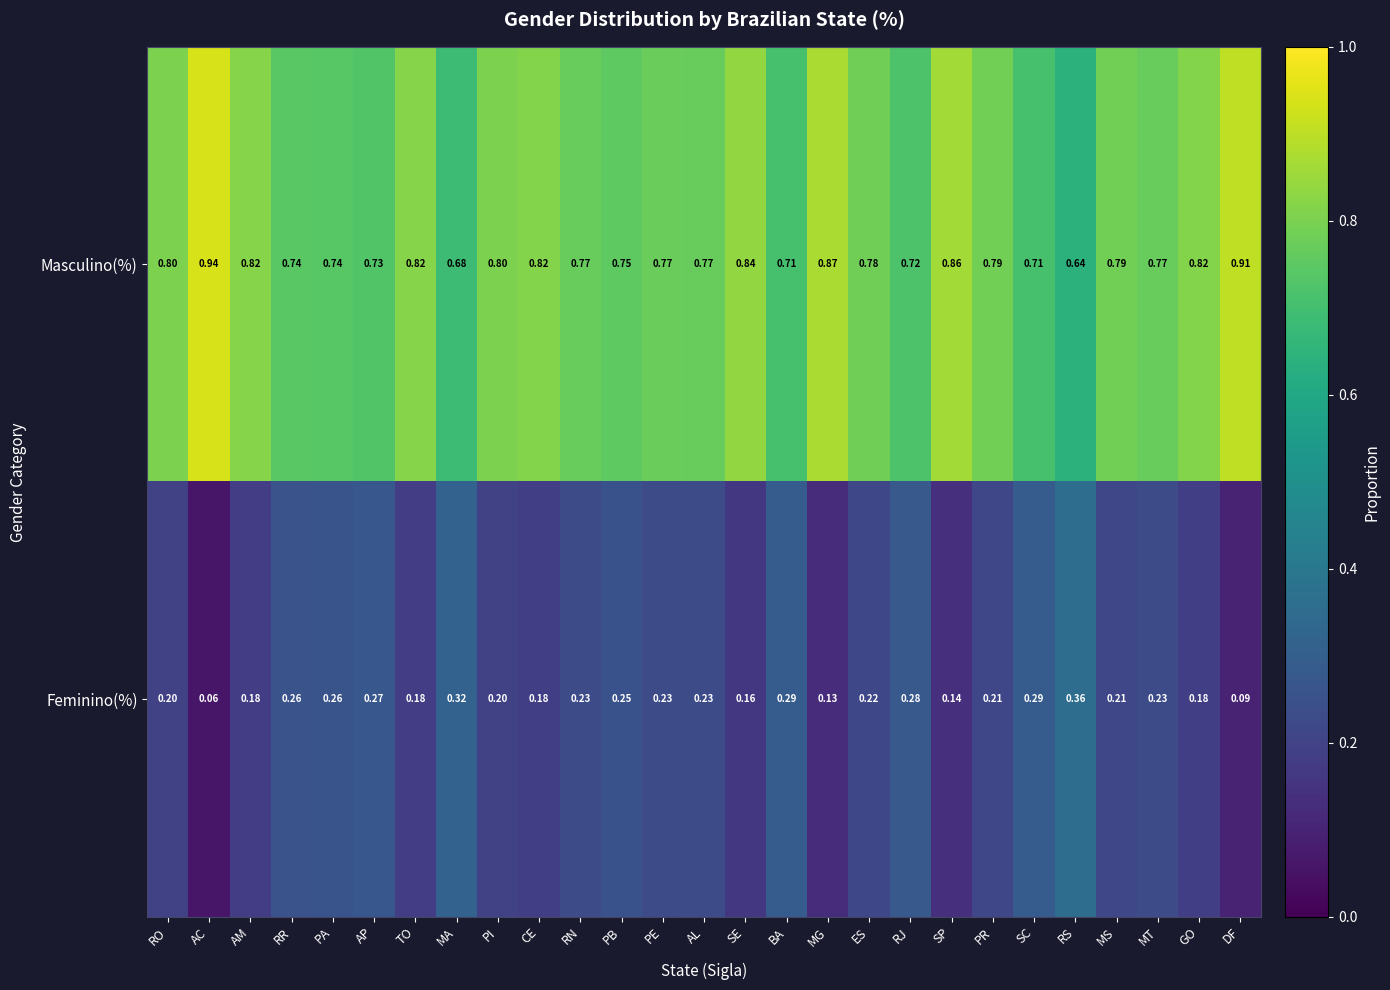

List the series in order of their overall mean, highest first.

Masculino(%), Feminino(%)